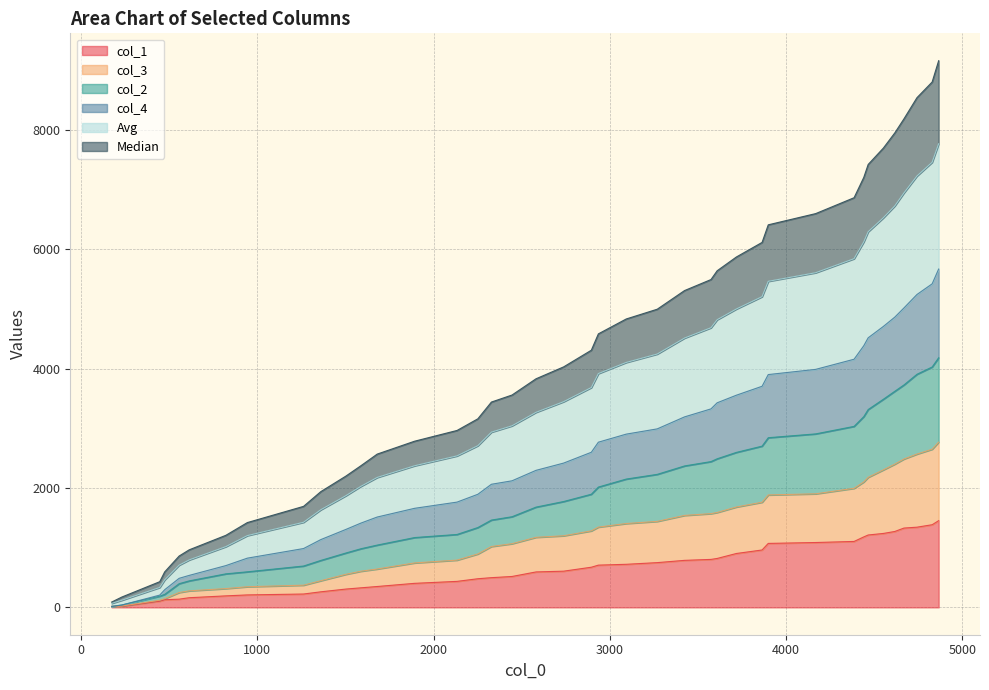

What are all the series names shown in the legend?

col_1, col_3, col_2, col_4, Avg, Median